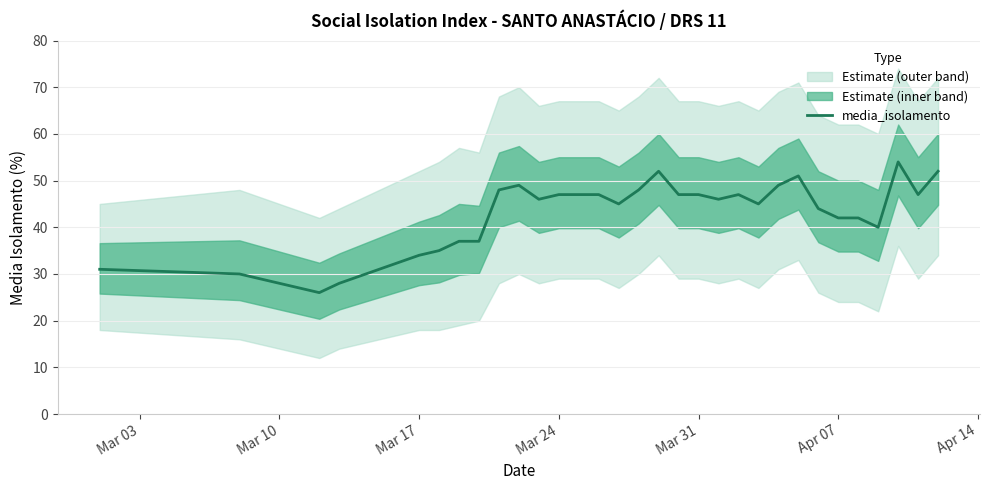

What is the maximum value for media_isolamento?

54